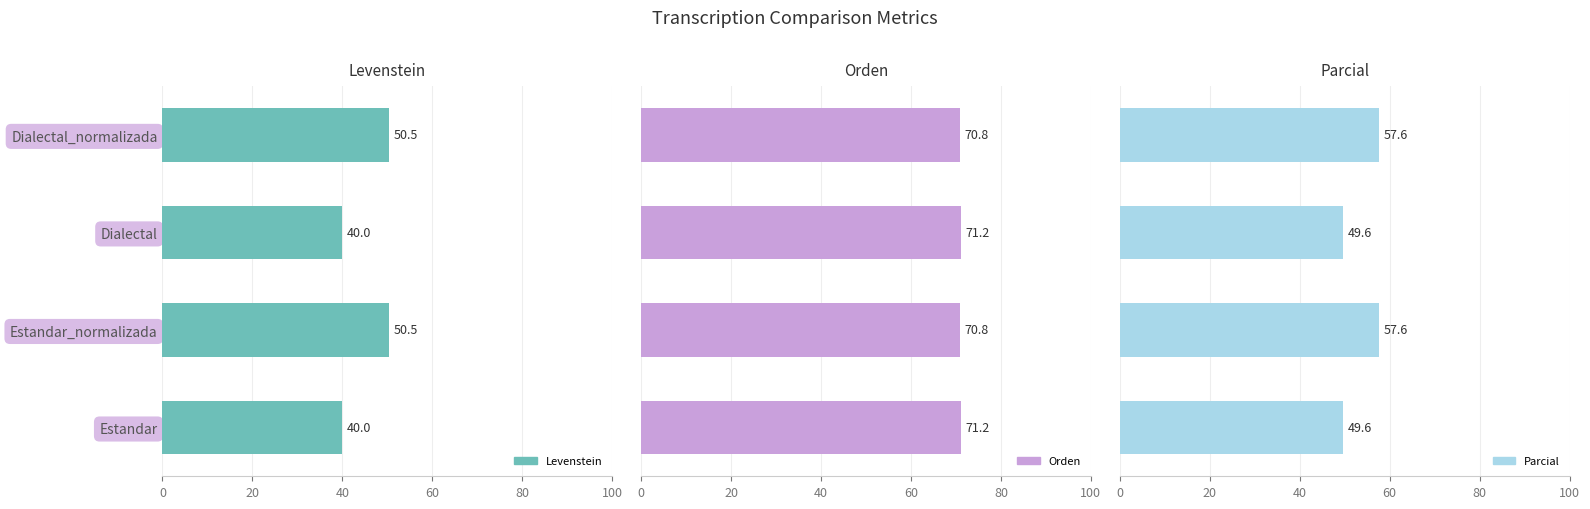

What is the value of the Levenstein bar at the 2nd from the left?

50.5